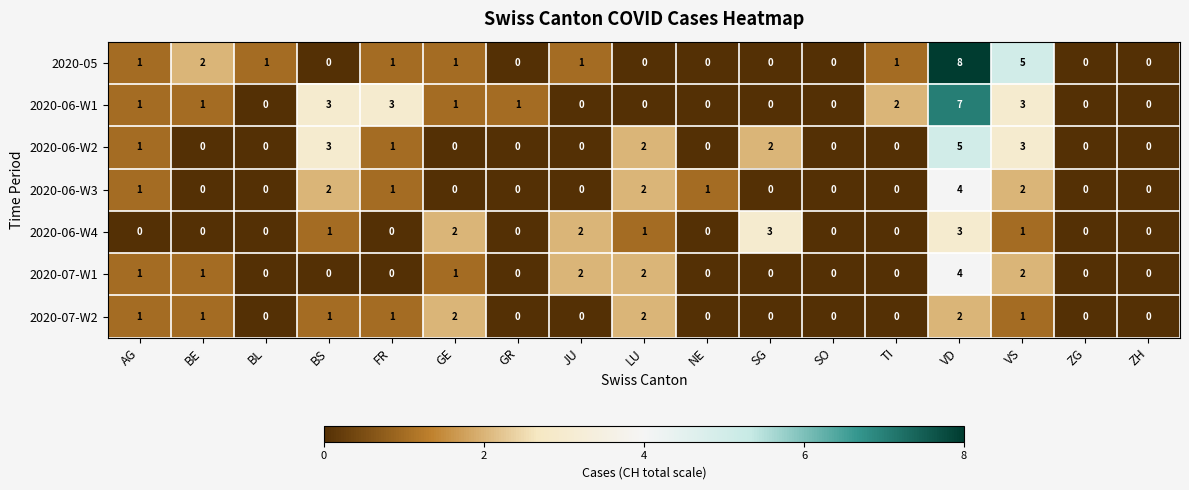

Is the value of 2020-06-W2 at VS greater than the value of 2020-07-W2 at BE?

Yes